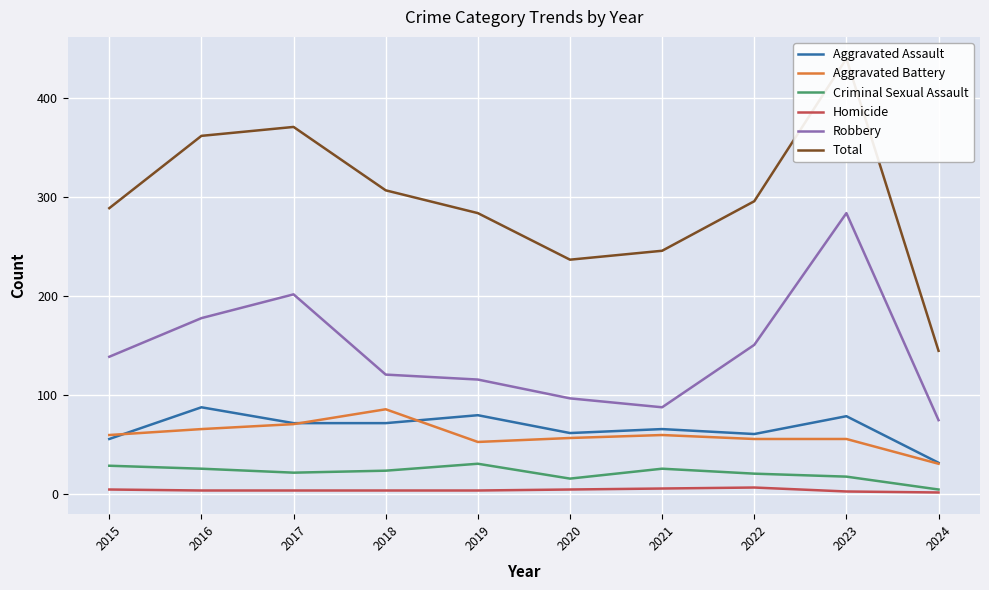

What is the lowest value of the Homicide series?

2